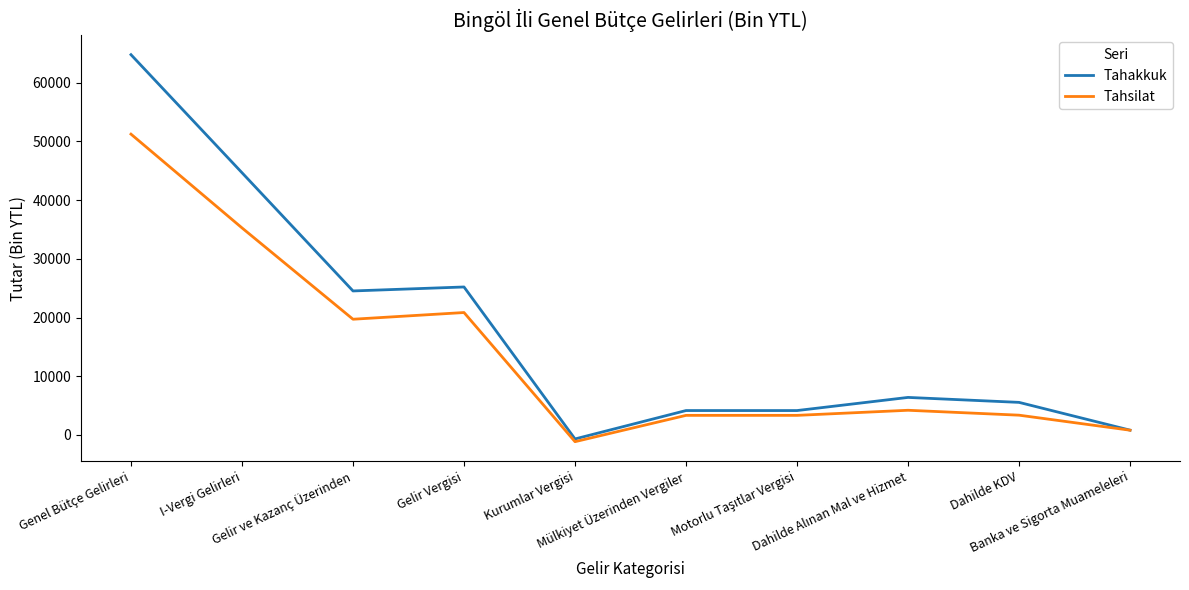

List the series in order of their overall mean, lowest first.

Tahsilat, Tahakkuk